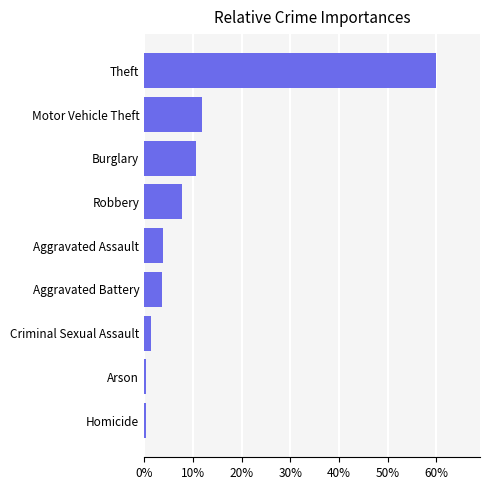

Does the chart contain any negative values?

No